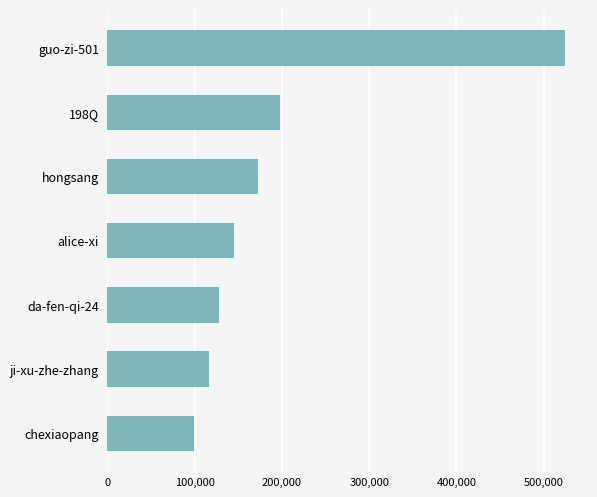

The chart shows a value of 99070 at chexiaopang. True or false?

True